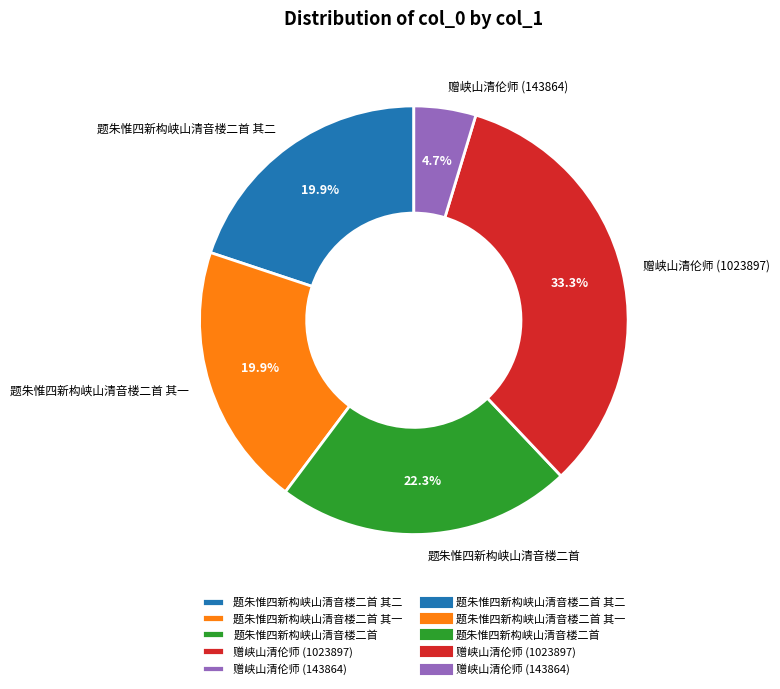

Count the number of slices in the pie.

5